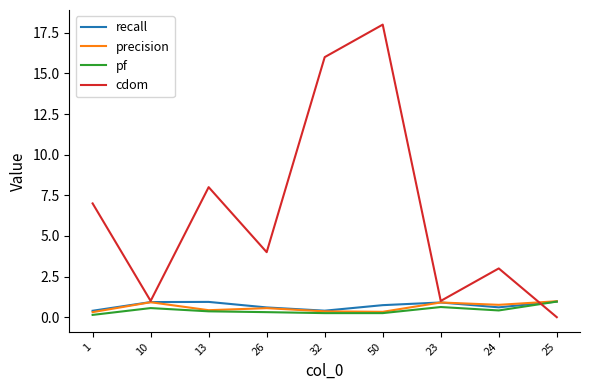

What is the total value across all series at 23?

3.4